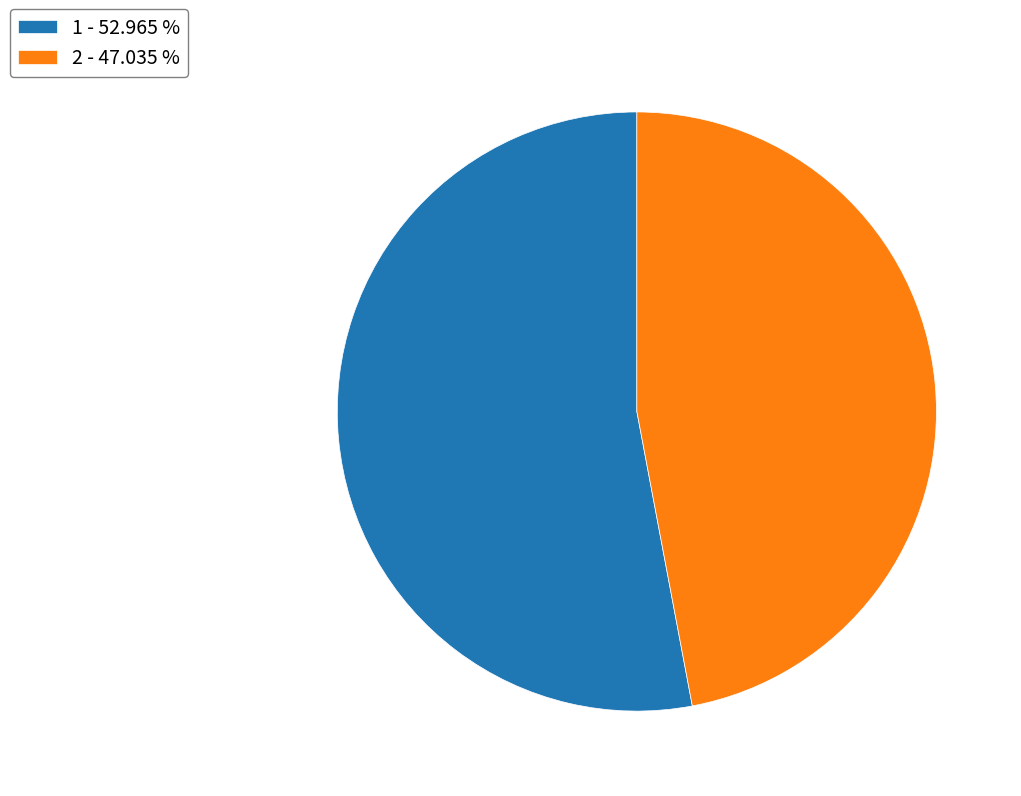

Which slice is the smallest?

2